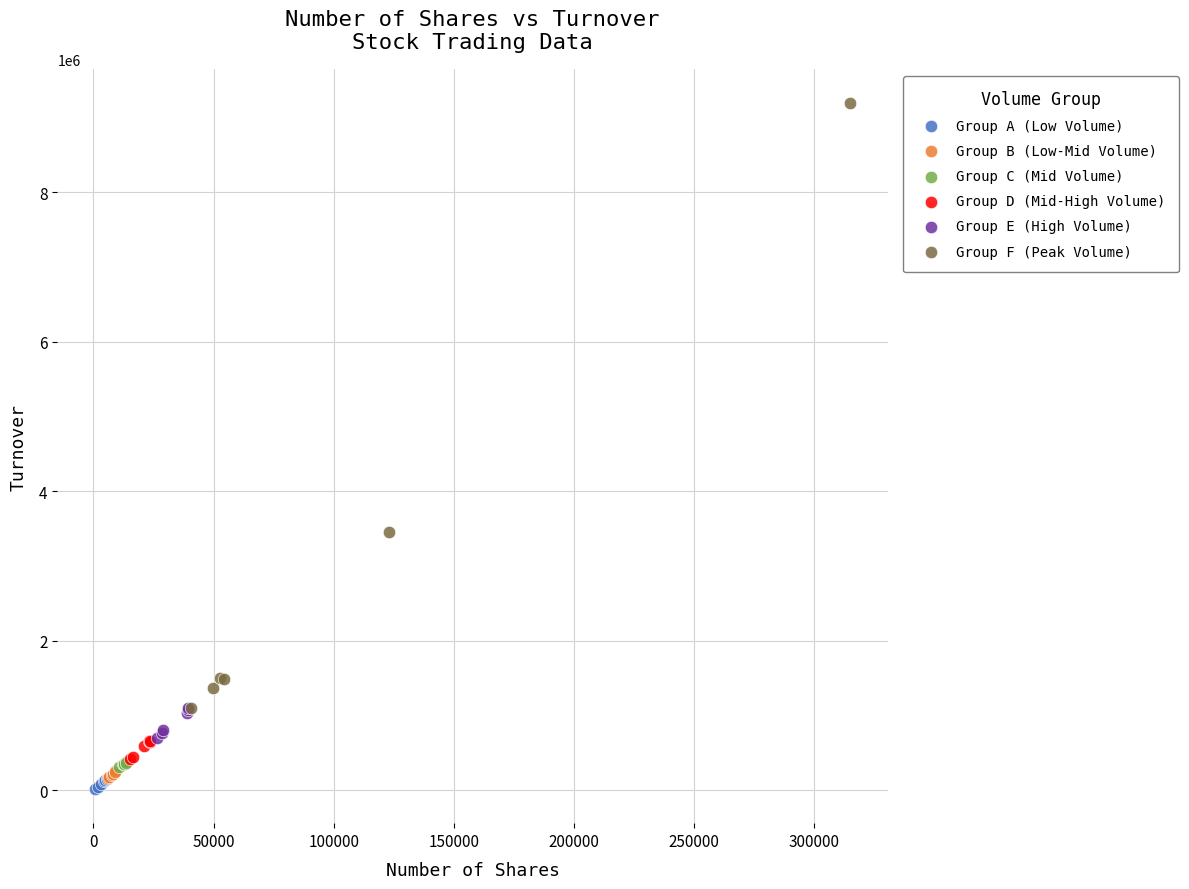

Which series has the largest Y range (max minus min)?

Group F (Peak Volume)